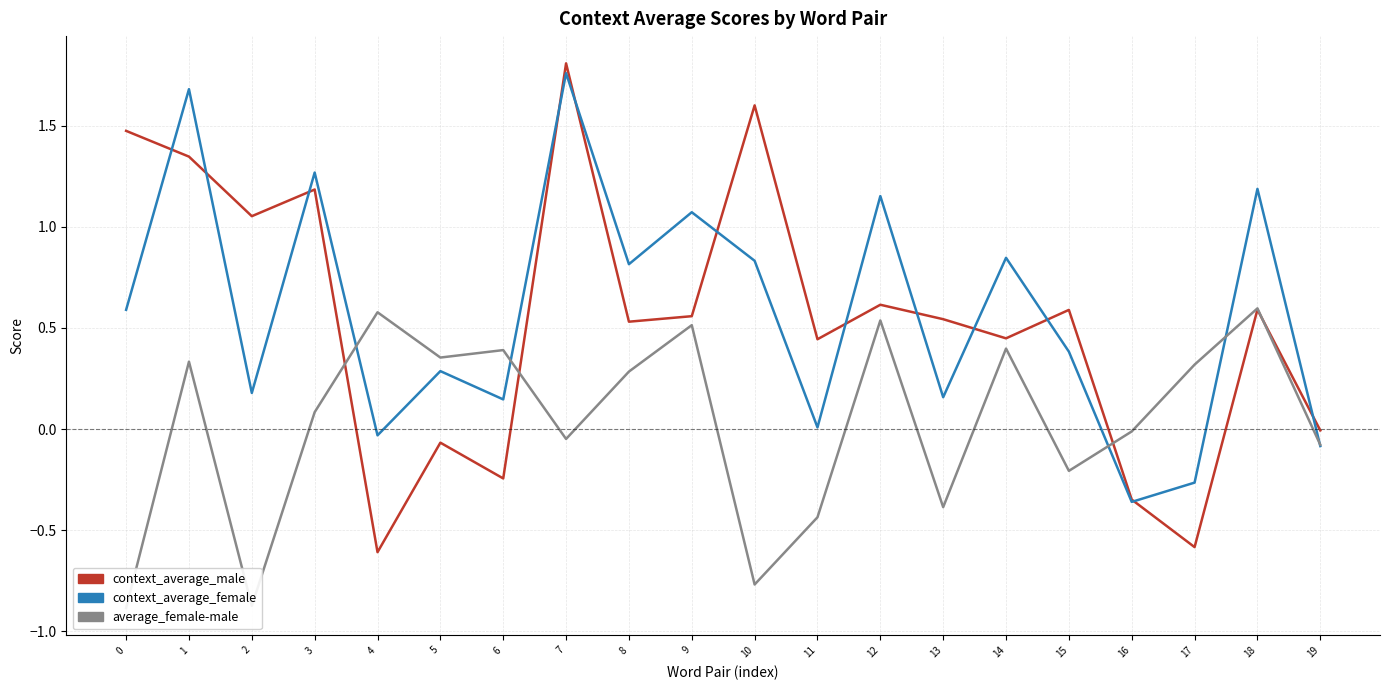

True or false: context_average_female has a value of 0.3 at 5.

True